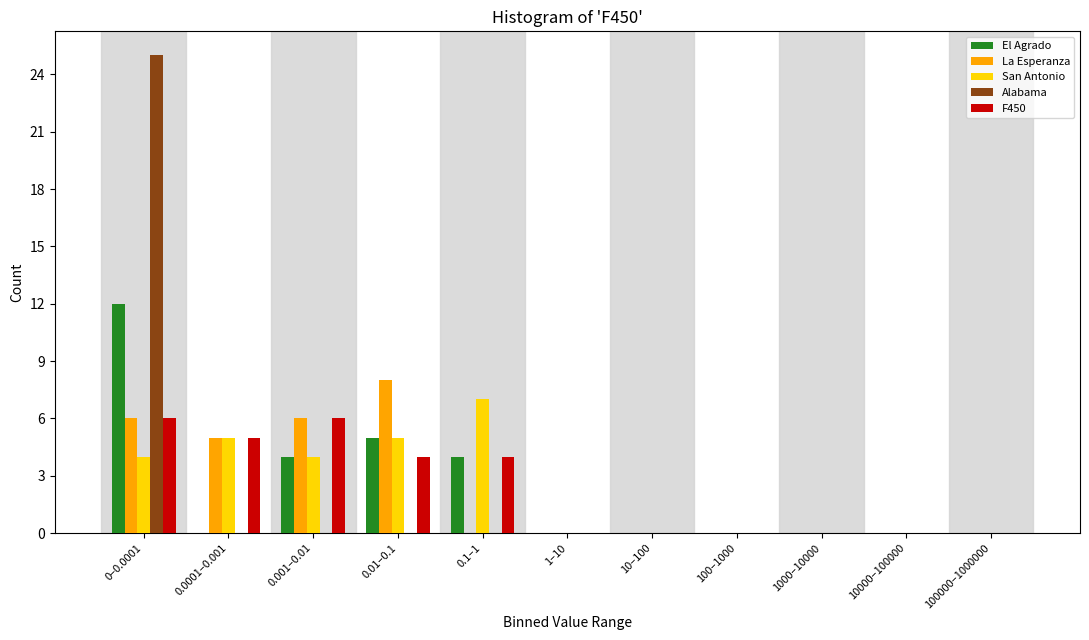

Is the value of Alabama at 0.0001–0.001 greater than the value of F450 at 0.1–1?

No